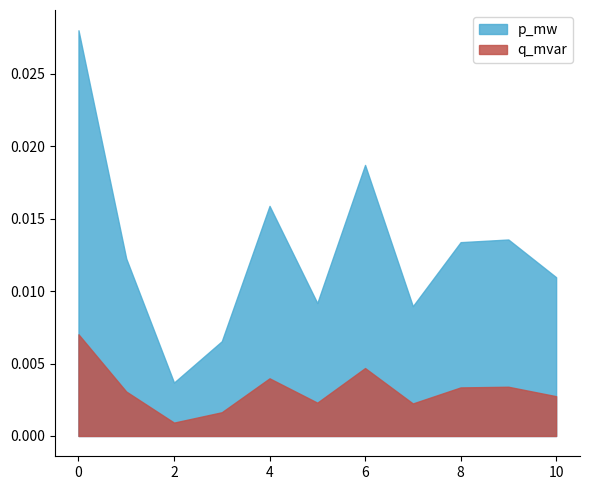

Rank the series by their maximum value, from highest to lowest.

p_mw, q_mvar